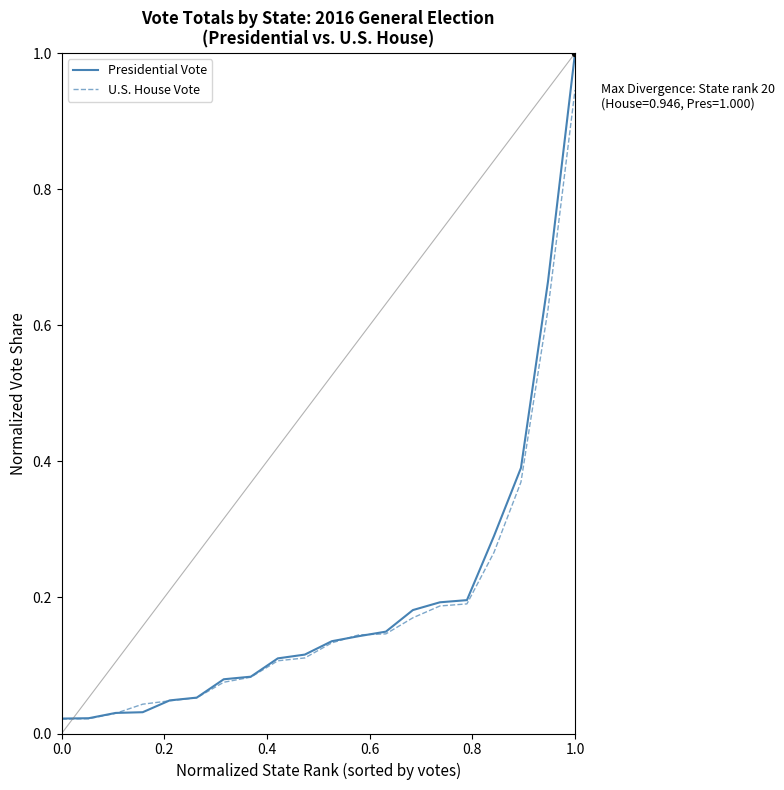

Which series has the widest spread of values?

Presidential Vote